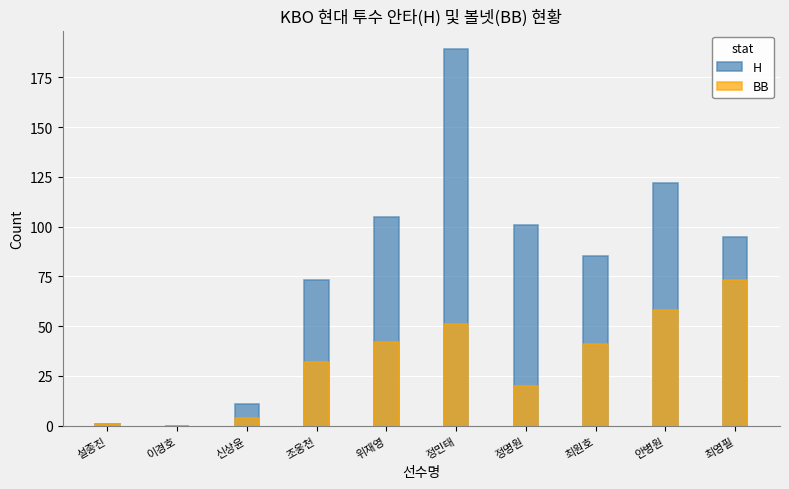

Which series changed the most between 이경호 and 조웅천?

H